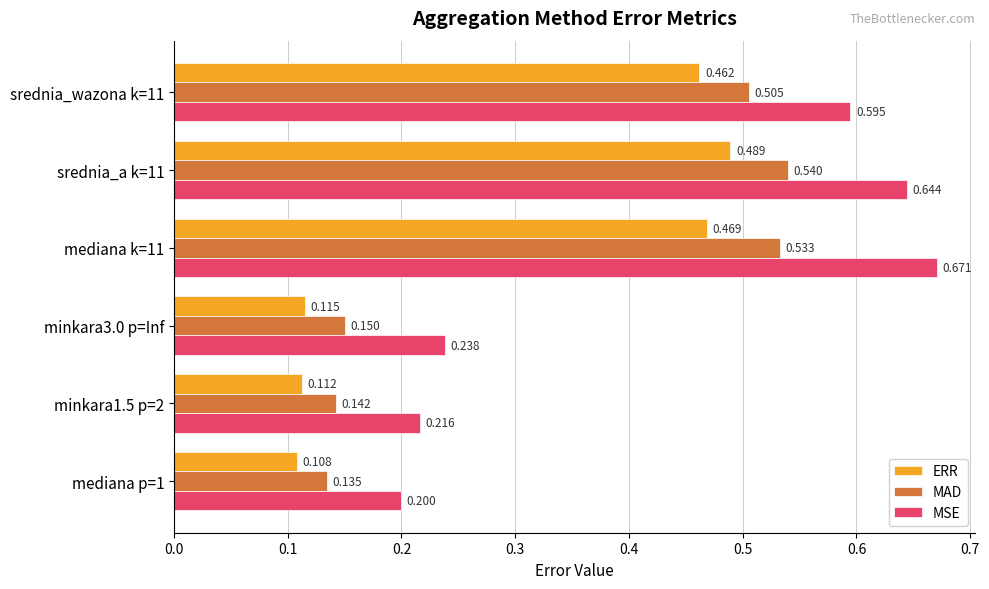

Rank the series by their maximum value, from lowest to highest.

ERR, MAD, MSE